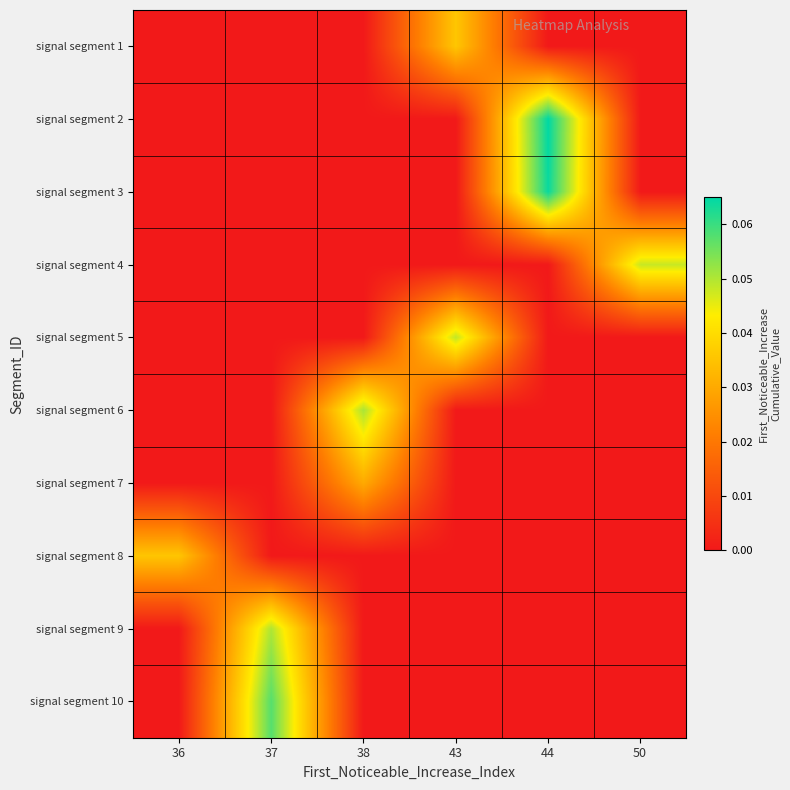

At which category is the sum across all series the highest?

44